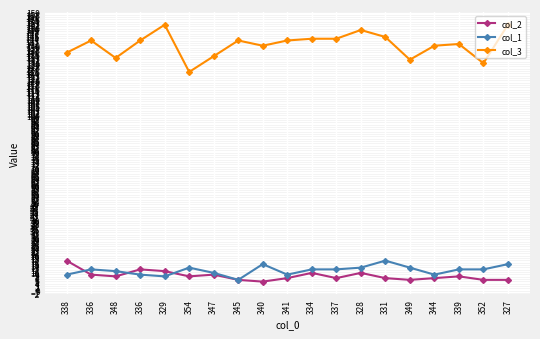

True or false: col_3 and col_1 intersect in this chart.

False